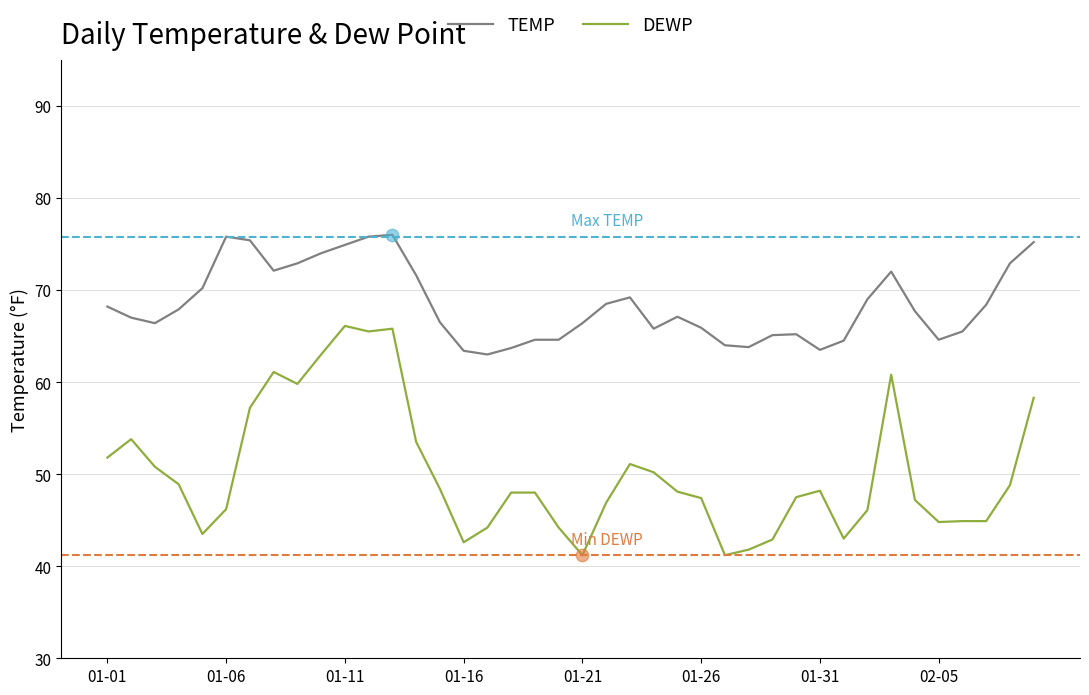

Rank the series by their average value, from lowest to highest.

DEWP, TEMP